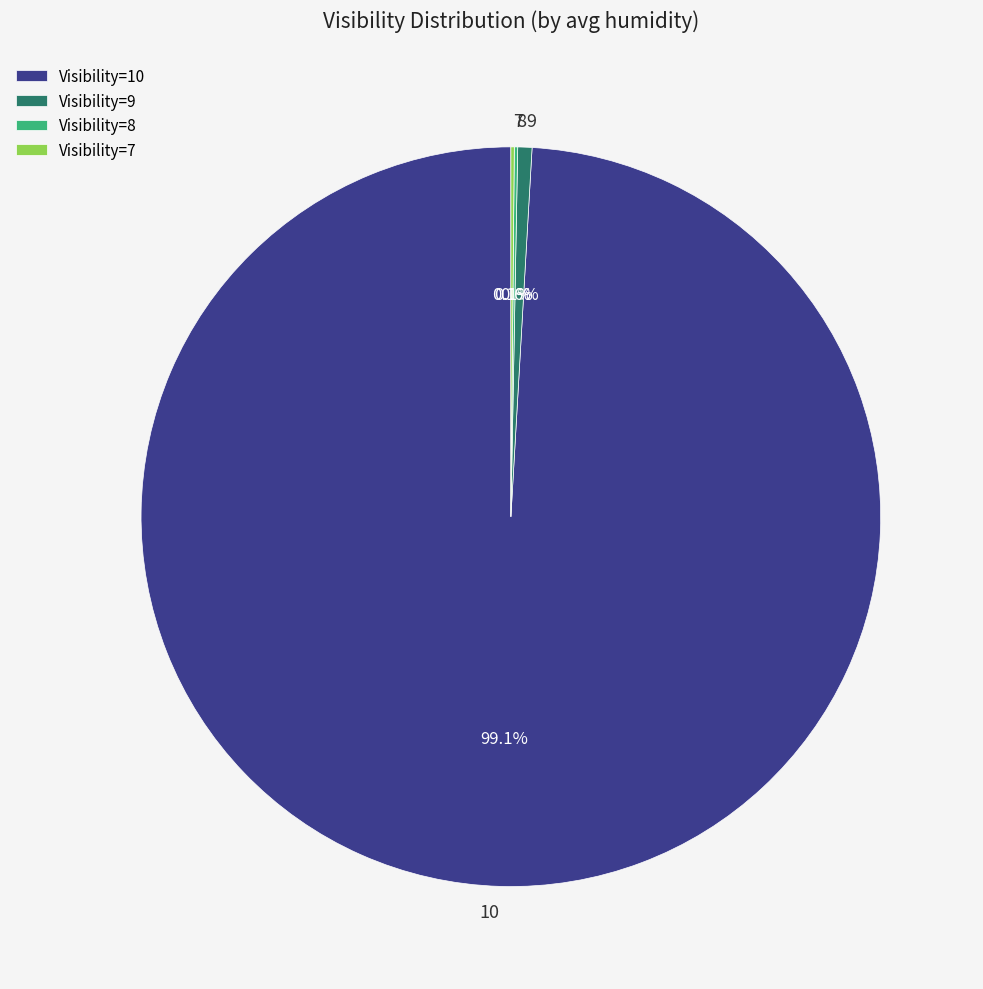

Which has a higher value, 10 or 9?

10